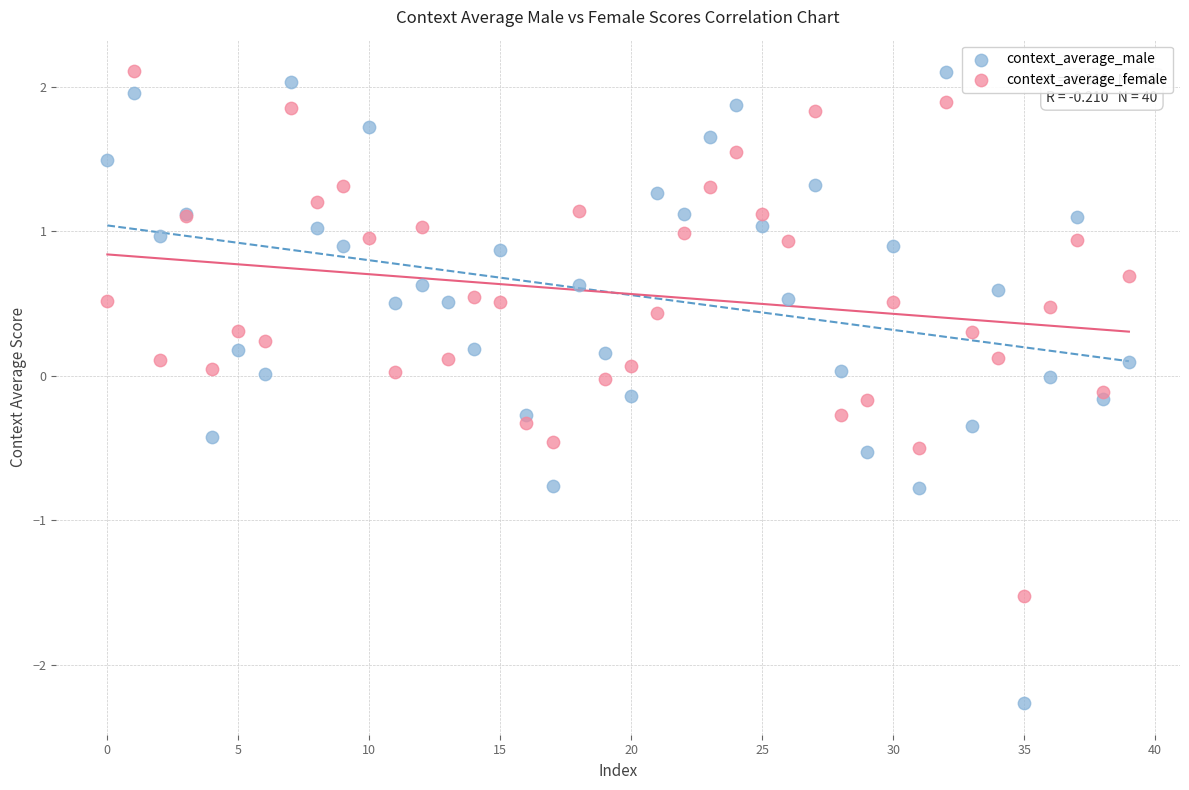

Which series has the widest spread of Y values?

context_average_male